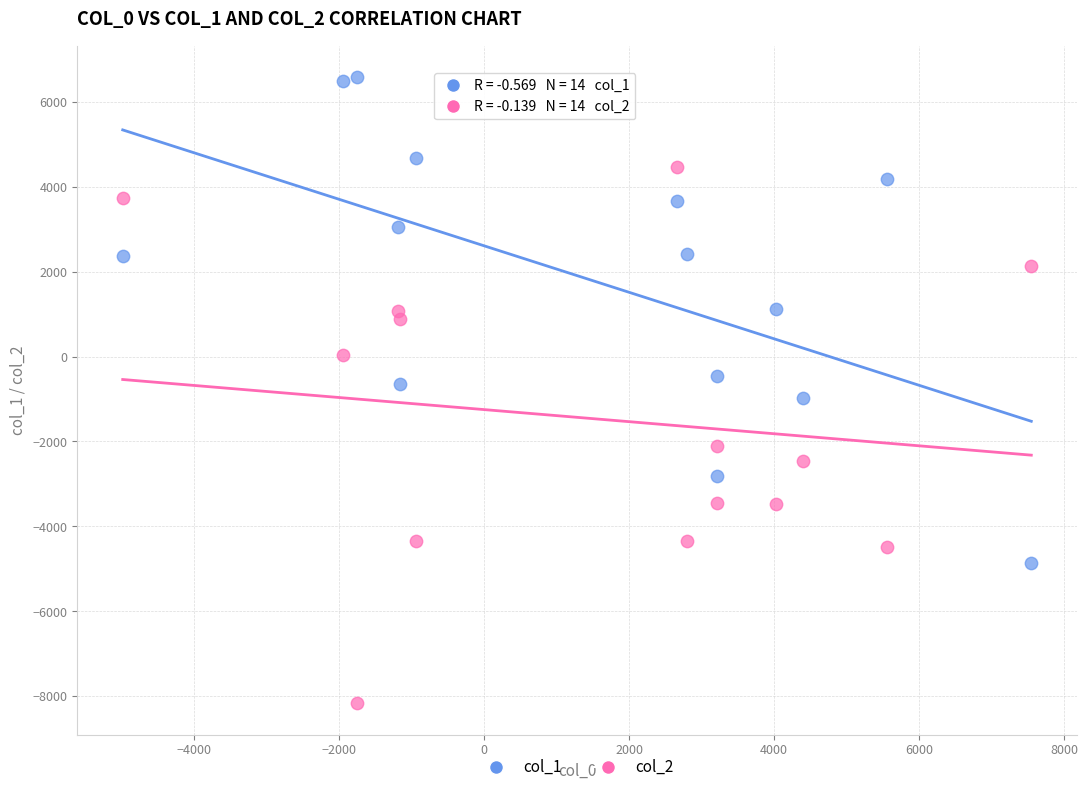

What is the X range (max minus min) for the scatter plot?

12532.2